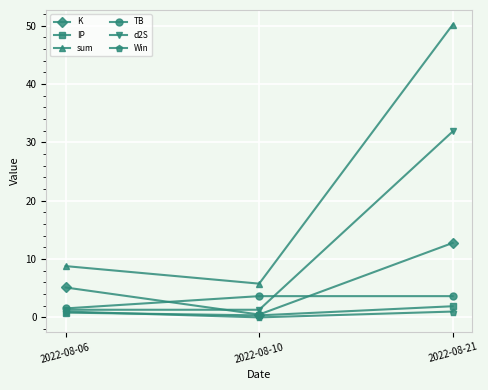

What is the difference between the highest and lowest values at 2022-08-10?

5.8